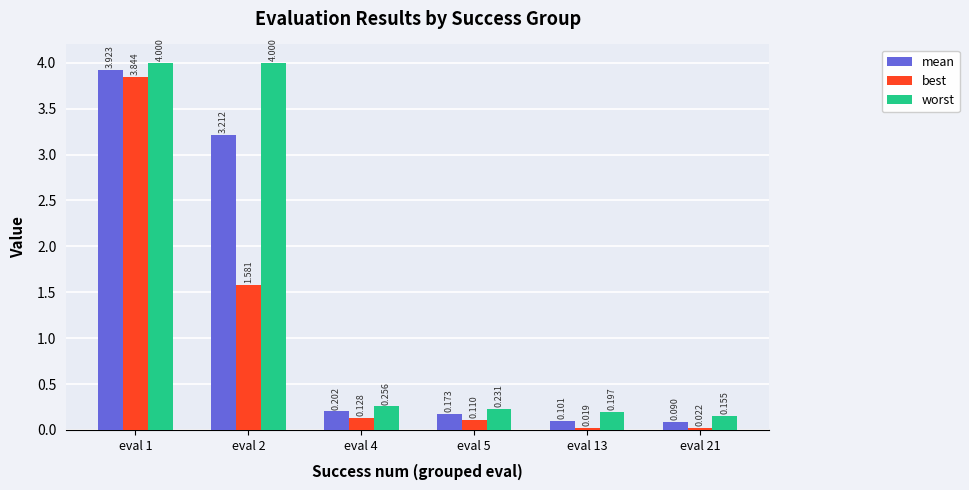

Rank the series by their maximum value, from highest to lowest.

worst, mean, best